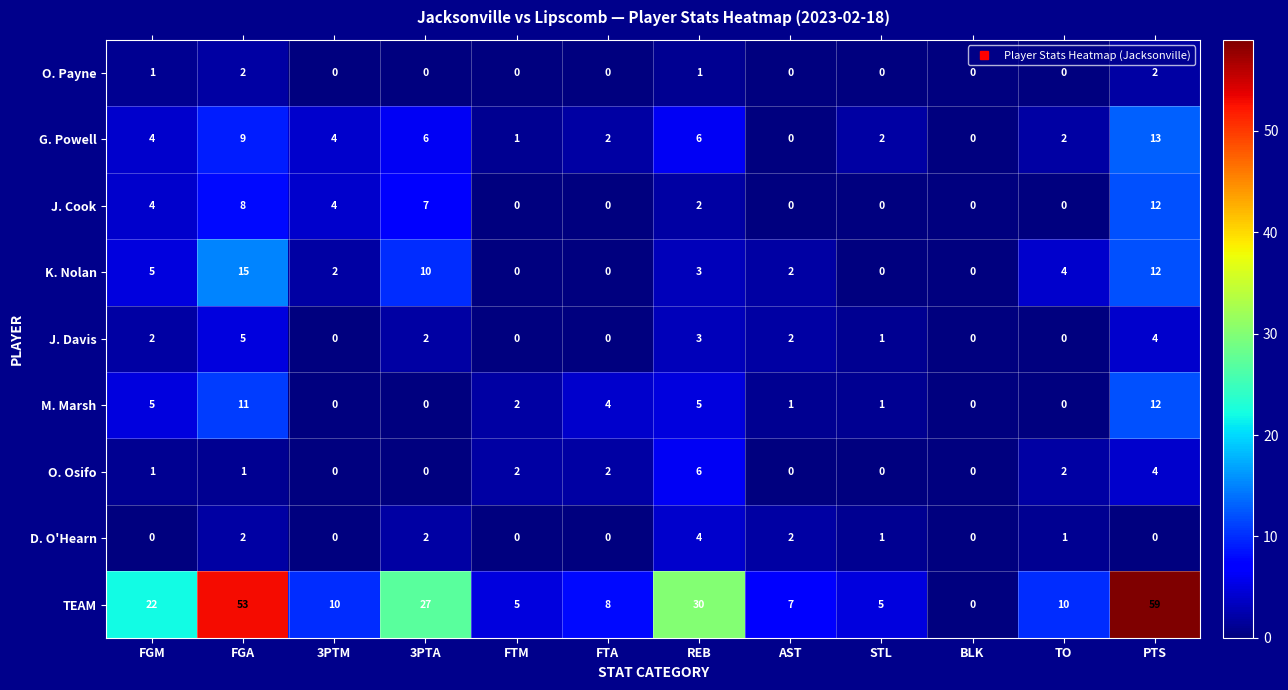

What is the difference between the highest and lowest values at REB?

29